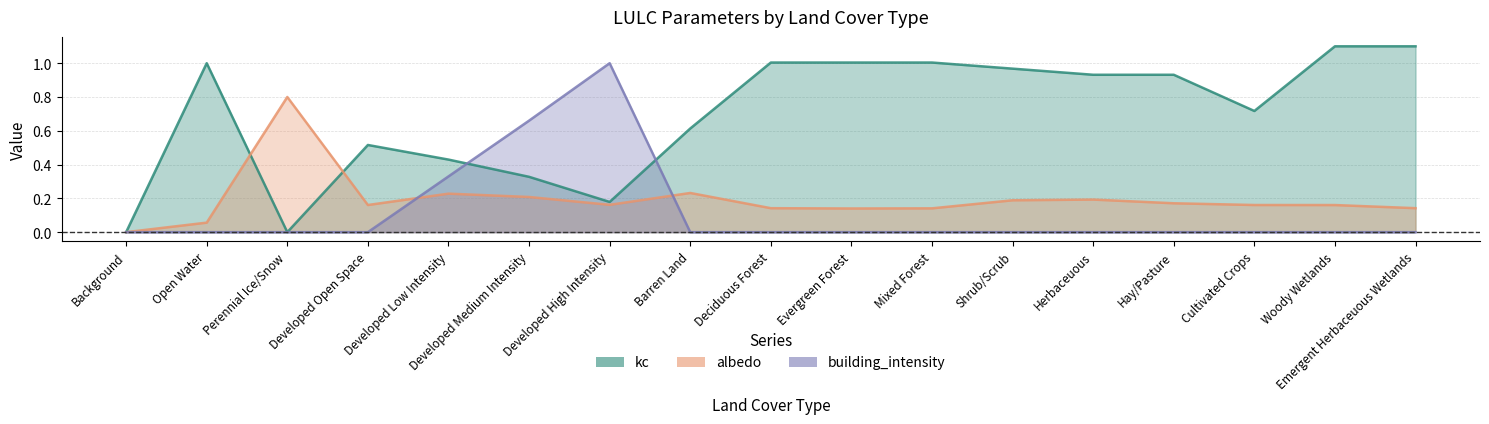

True or false: kc has more than 2 points higher than both neighbors.

False